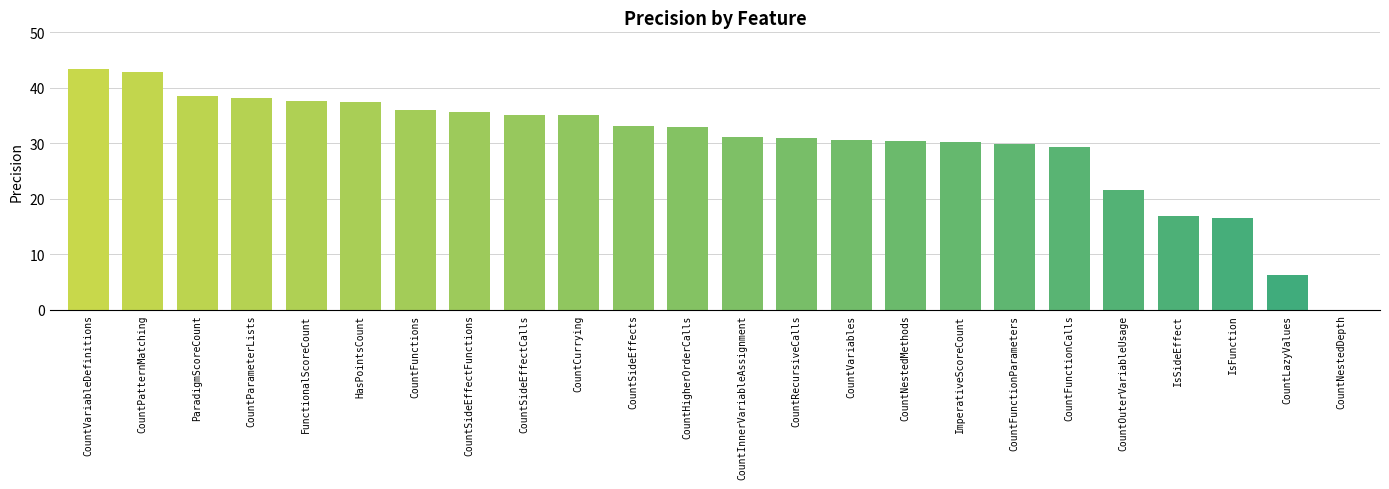

How many categories are shown in the chart?

24